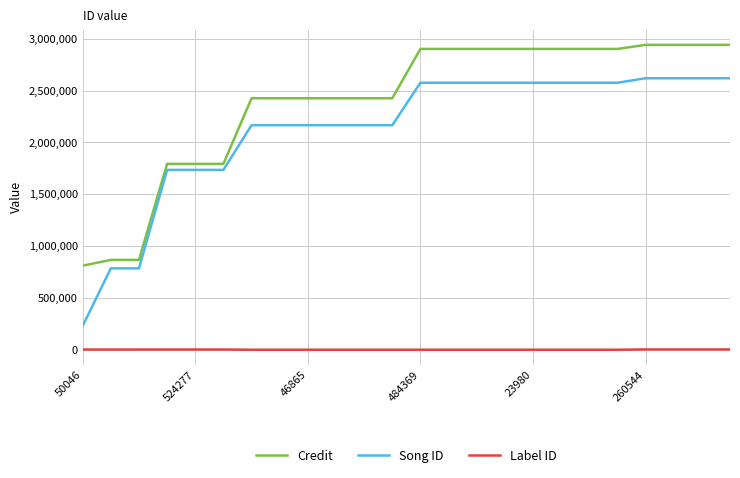

True or false: Label ID and Credit cross at least once.

False